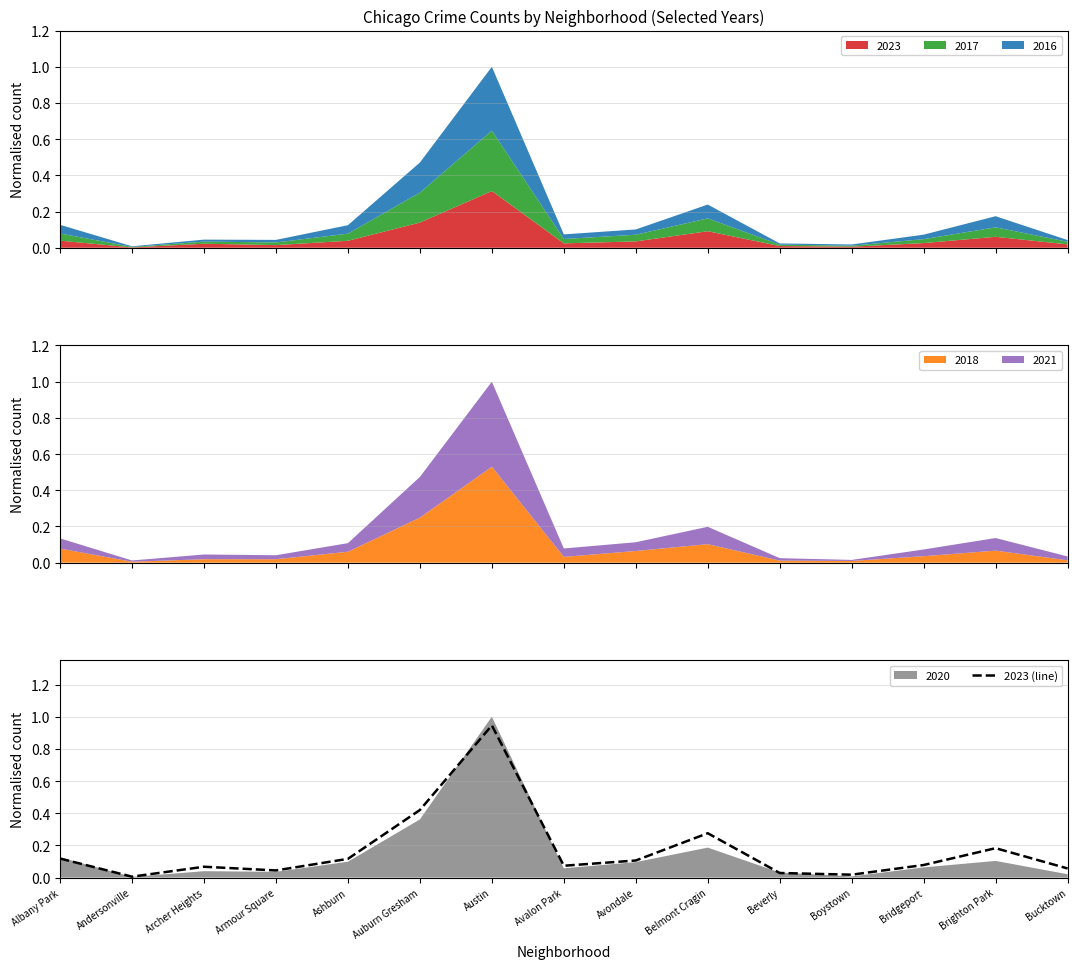

List the labels in order of value, smallest first.

Andersonville, Boystown, Beverly, Armour Square, Bucktown, Archer Heights, Avalon Park, Bridgeport, Avondale, Ashburn, Albany Park, Brighton Park, Belmont Cragin, Auburn Gresham, Austin